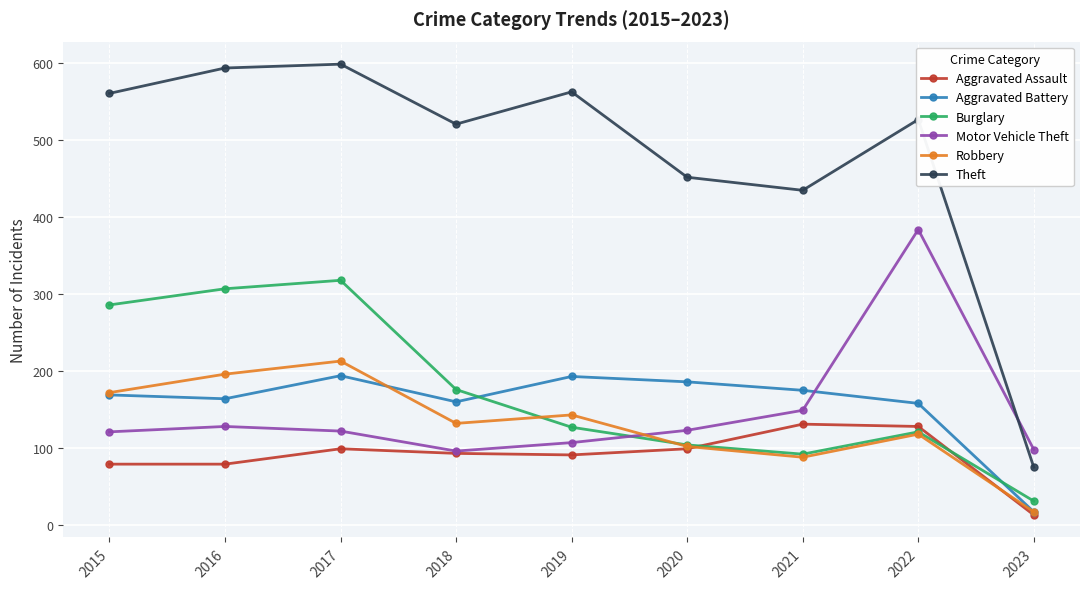

At which category does Robbery reach its first local peak?

2017